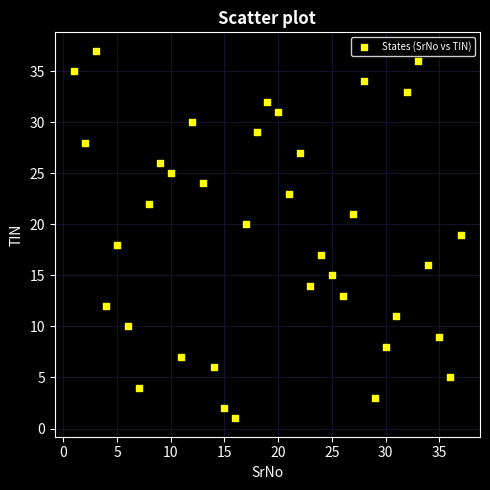

What is the range of Y values (max minus min)?

36